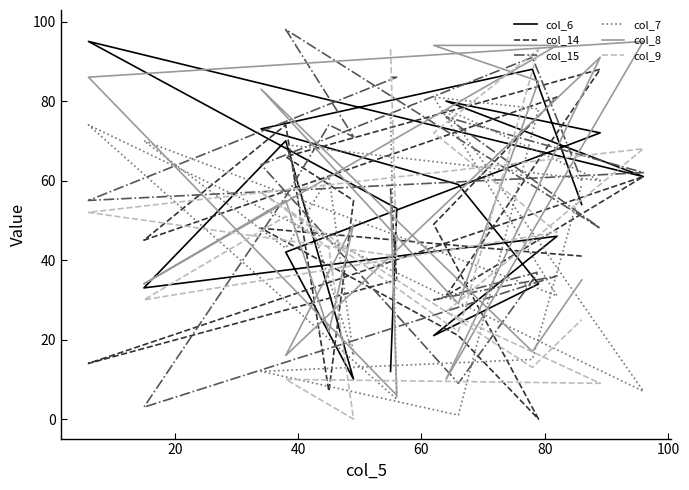

What is the value of the col_9 point at the 4th from the left?

68